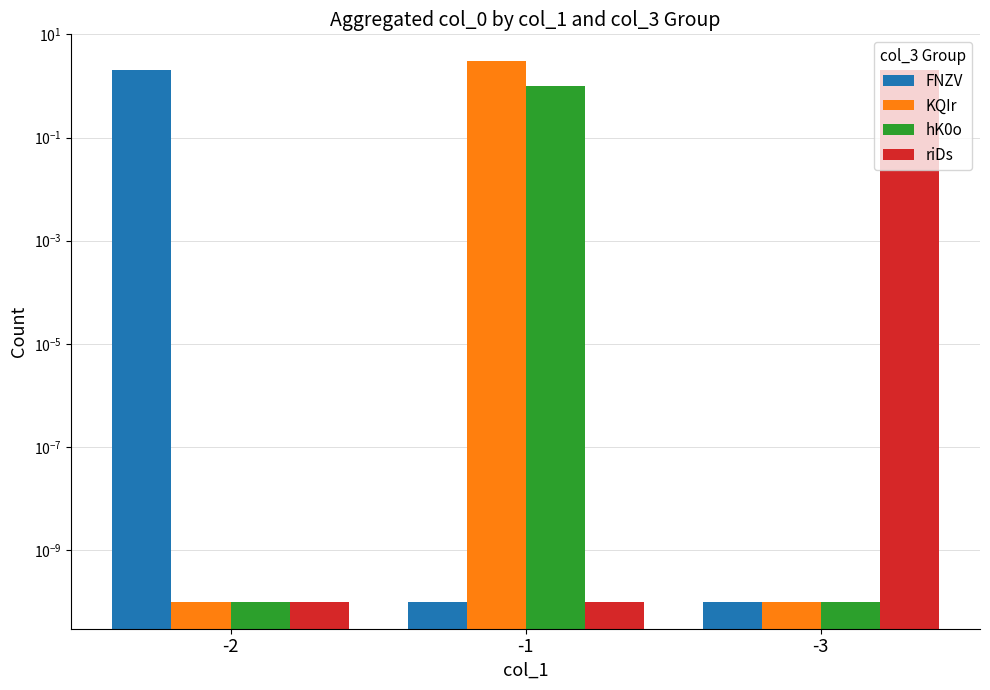

Reading left to right, transcribe all the data shown in this chart.

FNZV: -2=2.0	-1=0.0	-3=0.0
KQIr: -2=0.0	-1=3.0	-3=0.0
hK0o: -2=0.0	-1=1.0	-3=0.0
riDs: -2=0.0	-1=0.0	-3=2.0